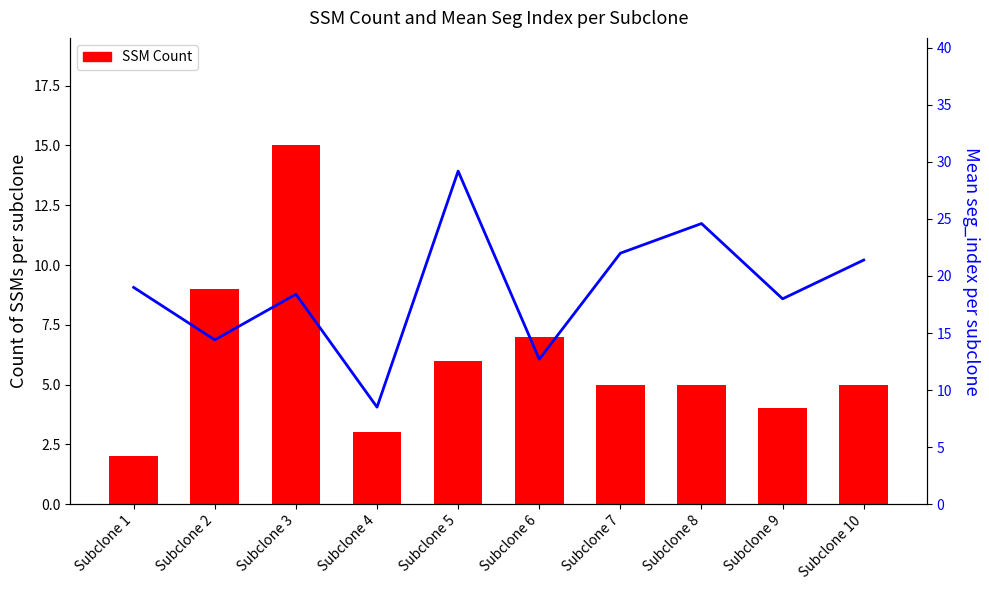

Read the SSM Count value at Subclone 1.

2.0